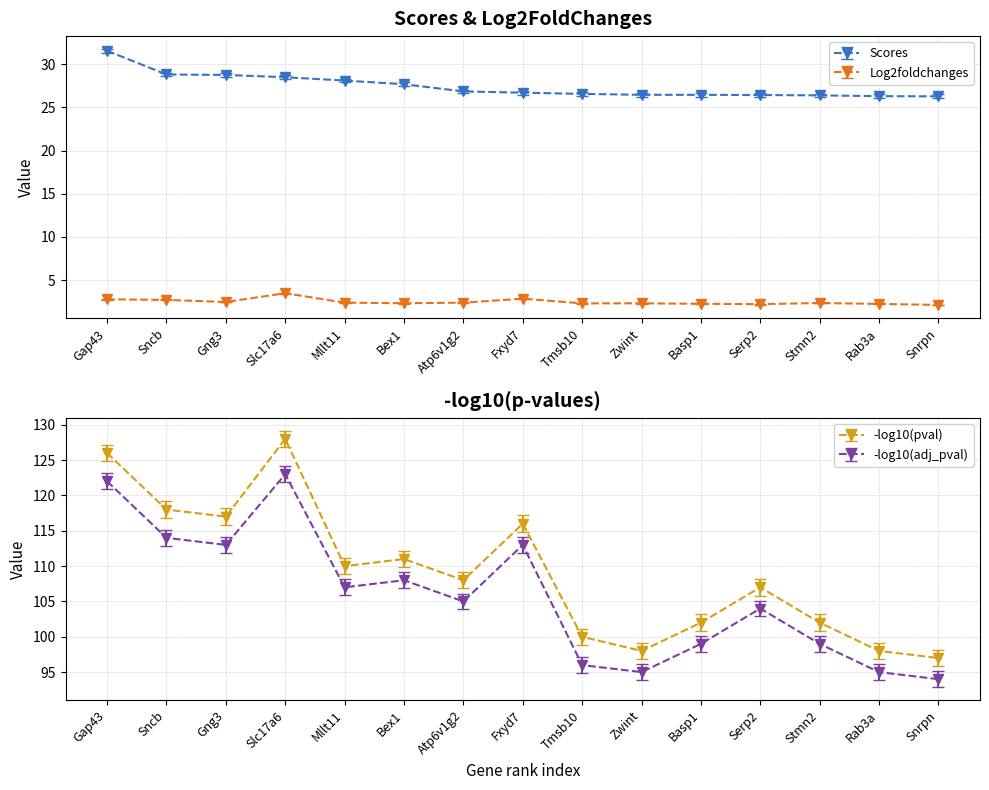

At how many categories does at least one series exceed 107?

8